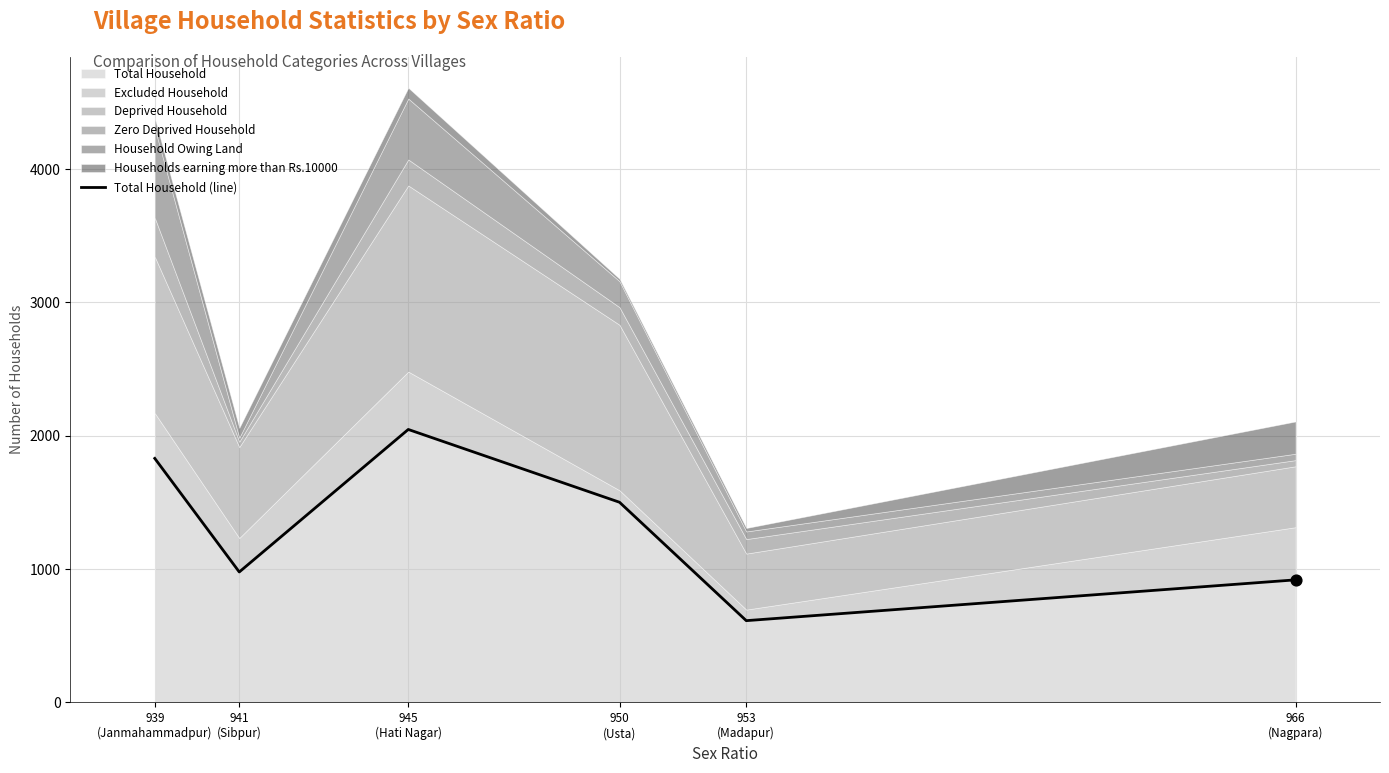

What is the ratio of the value at 945
(Hati Nagar) to the value at 966
(Nagpara)?

2.2